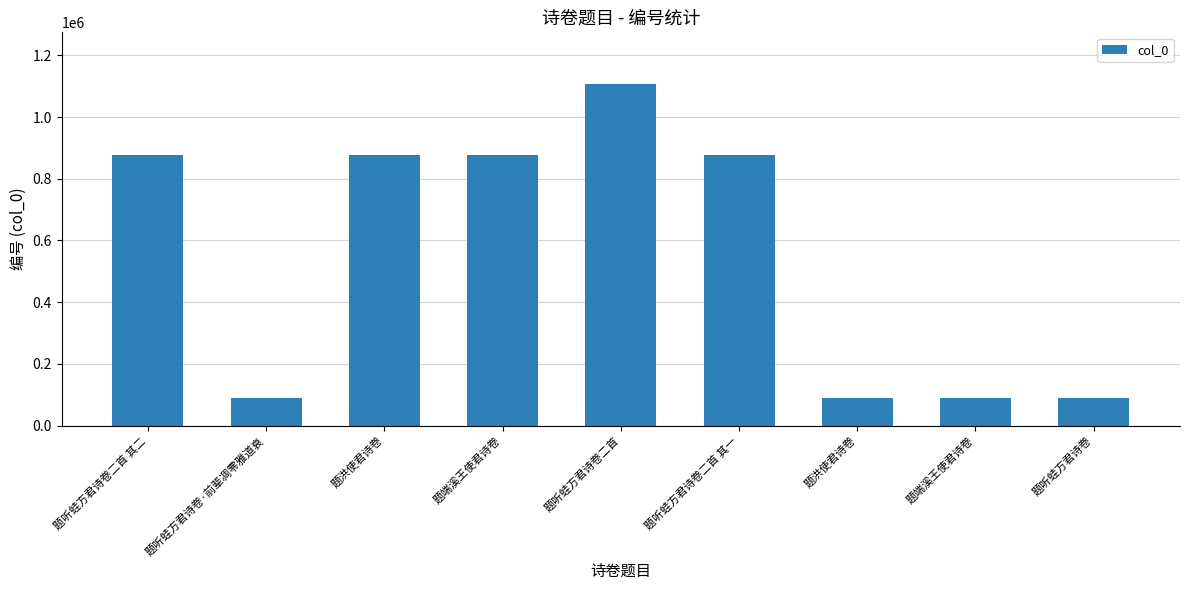

Count the number of data series in this chart.

1